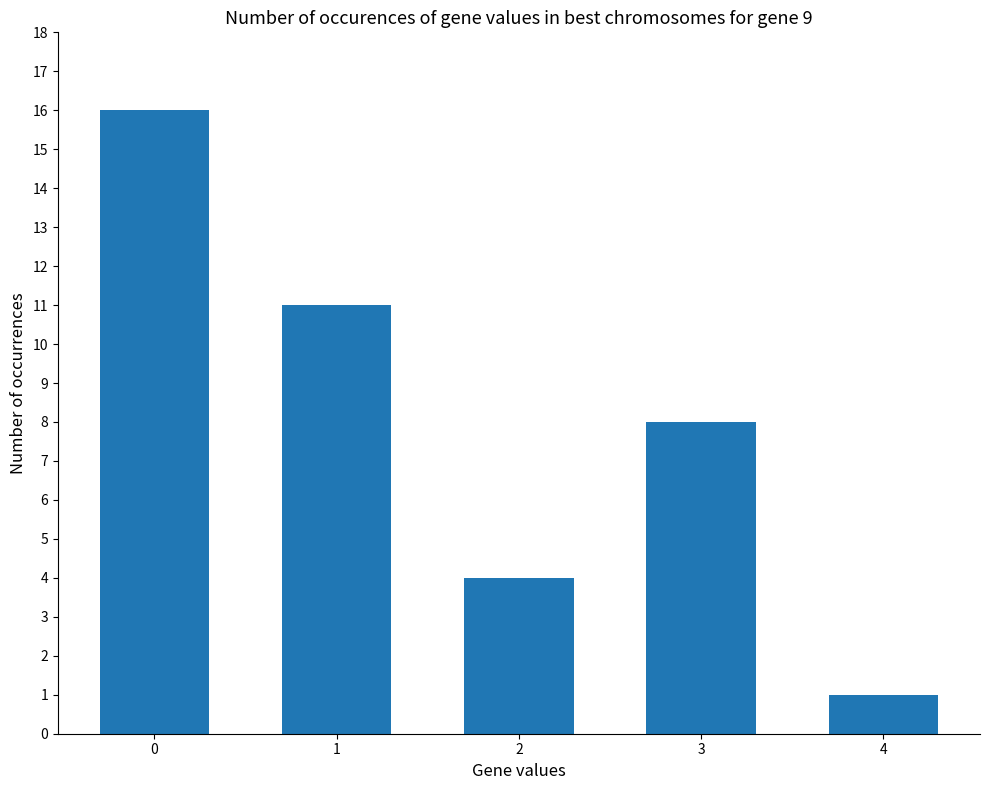

Is it true that the value at 3 is 2?

False